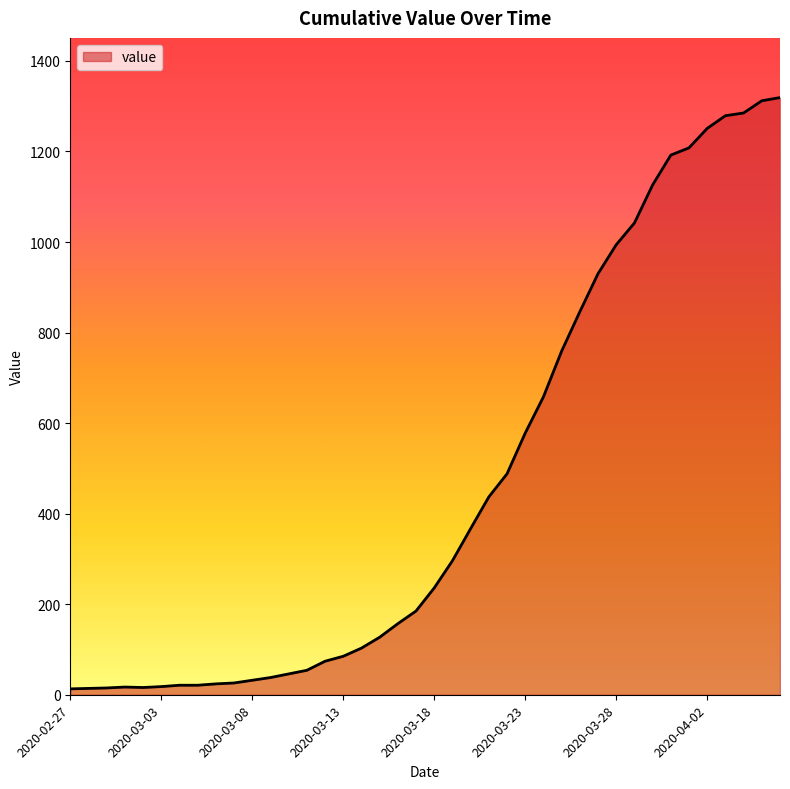

What is the maximum value shown in the chart?

1319